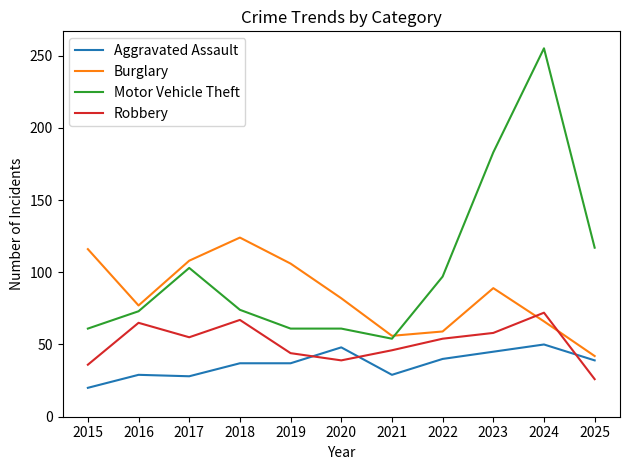

Which series has the largest total across all categories?

Motor Vehicle Theft